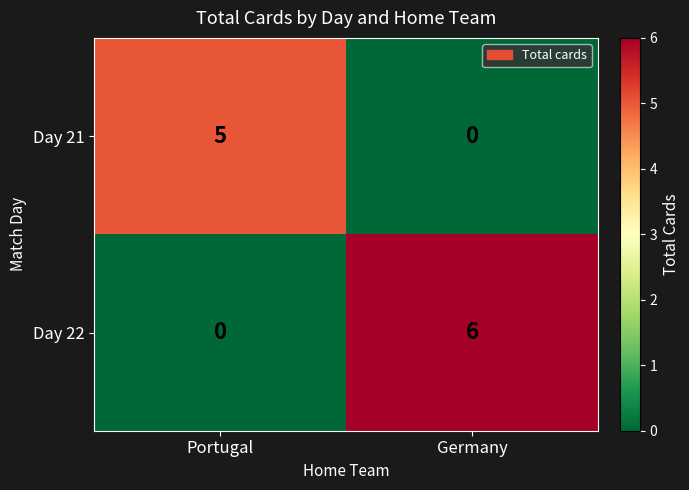

Which category has the highest value across all series?

Germany